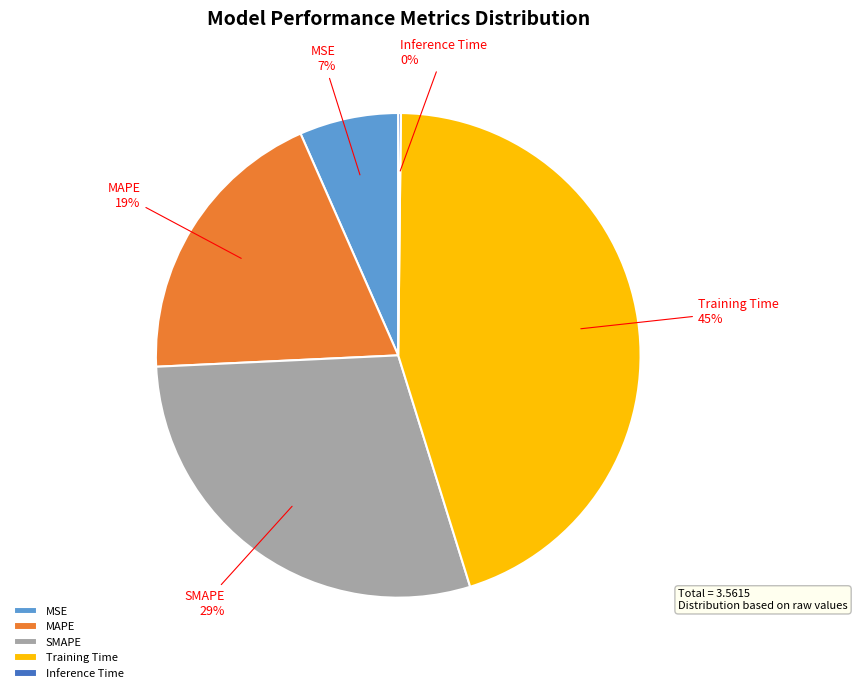

Which category has the biggest portion of the pie?

Training Time